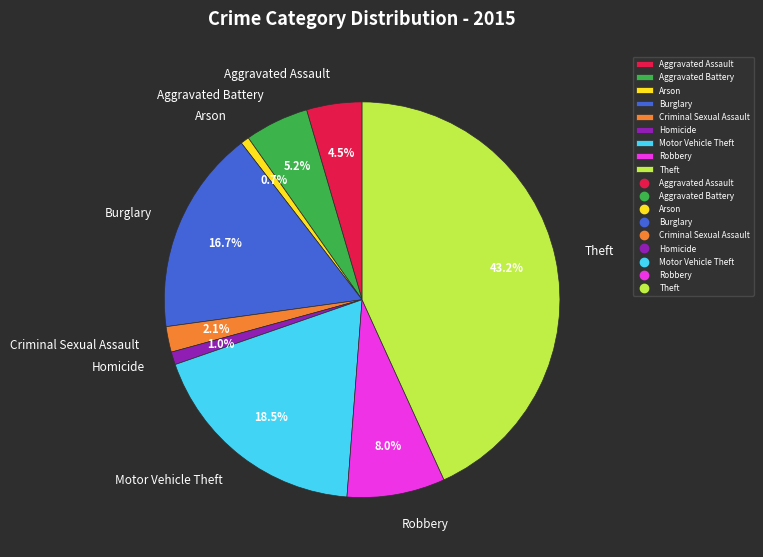

True or false: Theft accounts for 43% of the total.

True